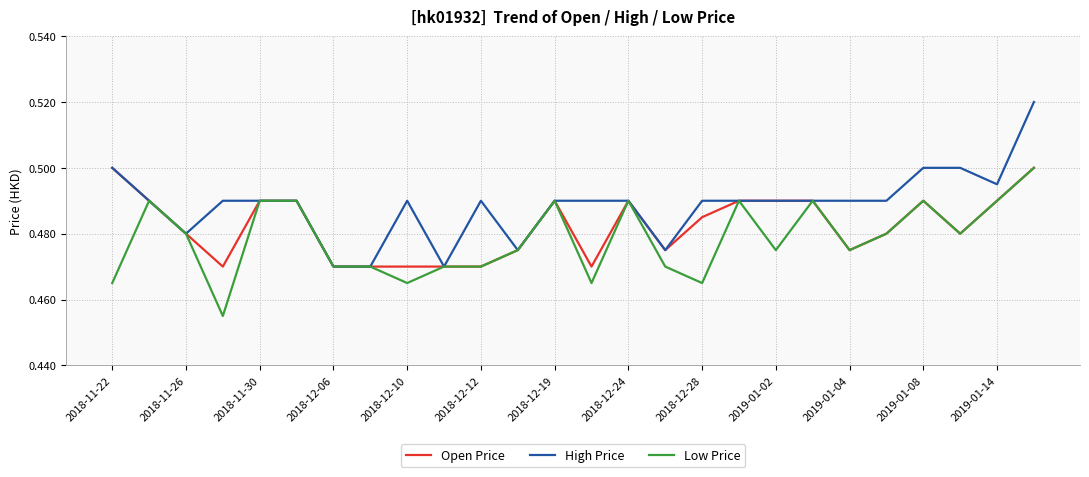

Which series has the largest range (max minus min)?

High Price